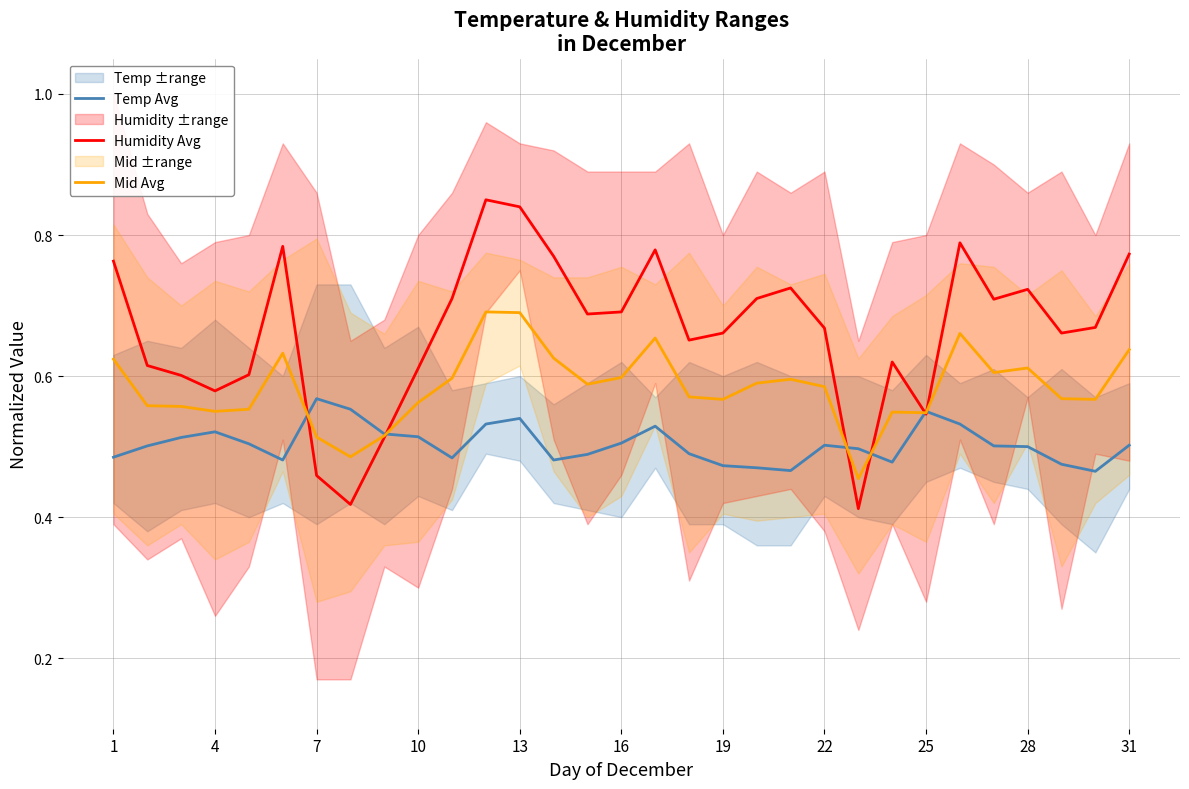

Count the number of data series in this chart.

3